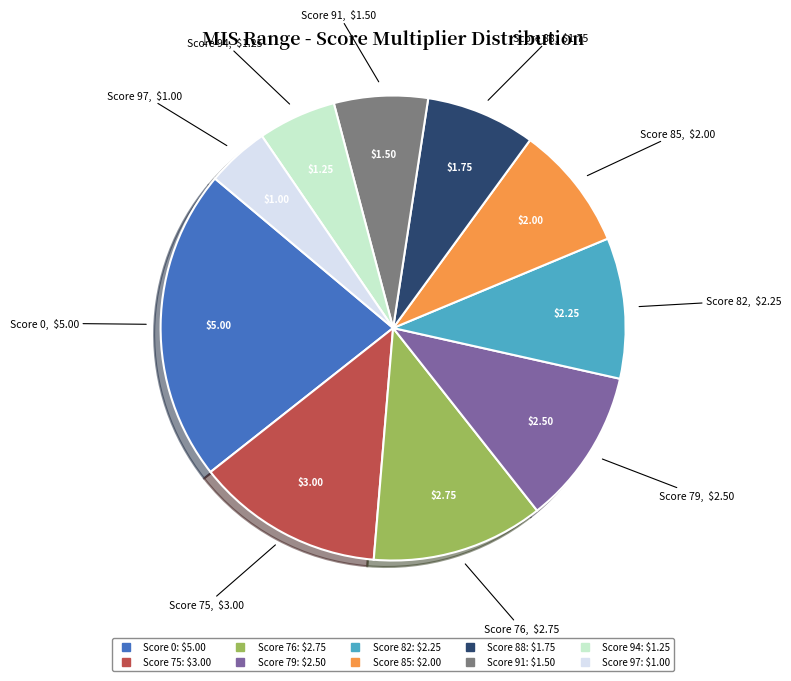

Is there any slice that represents more than half of the pie?

No